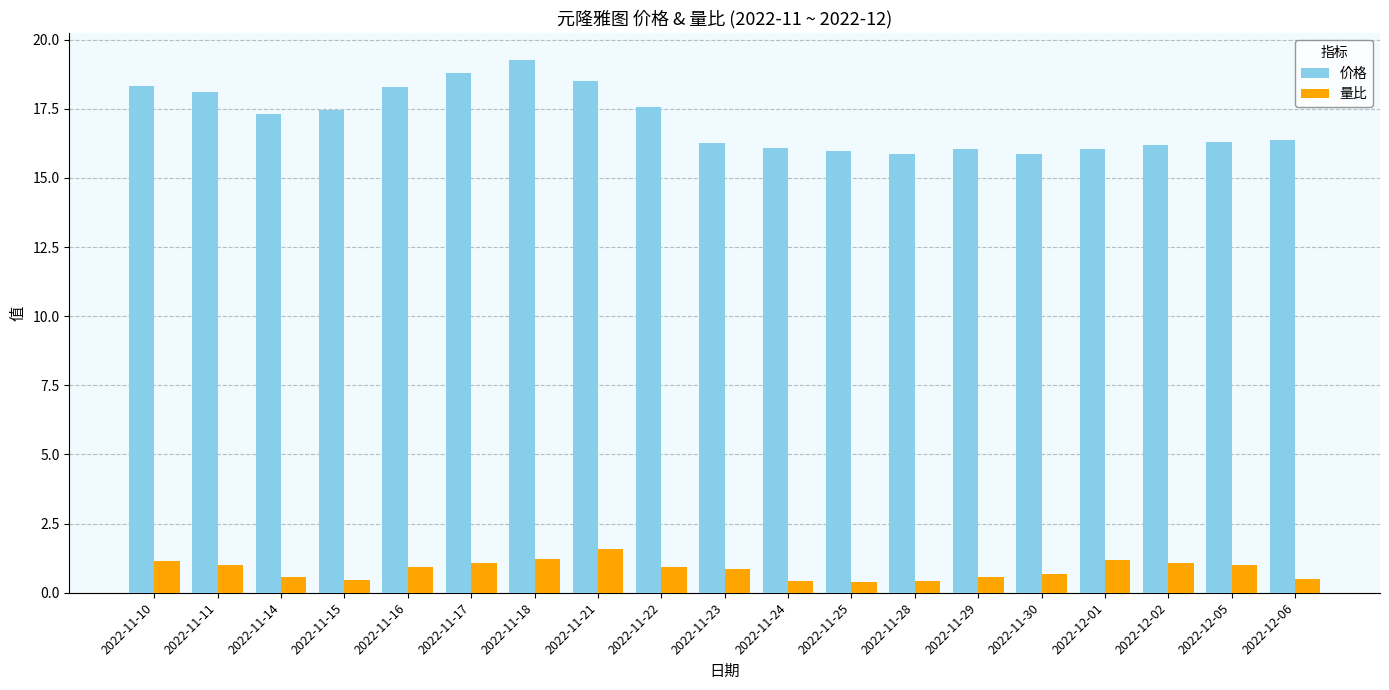

At which label does 价格 reach its peak?

2022-11-18